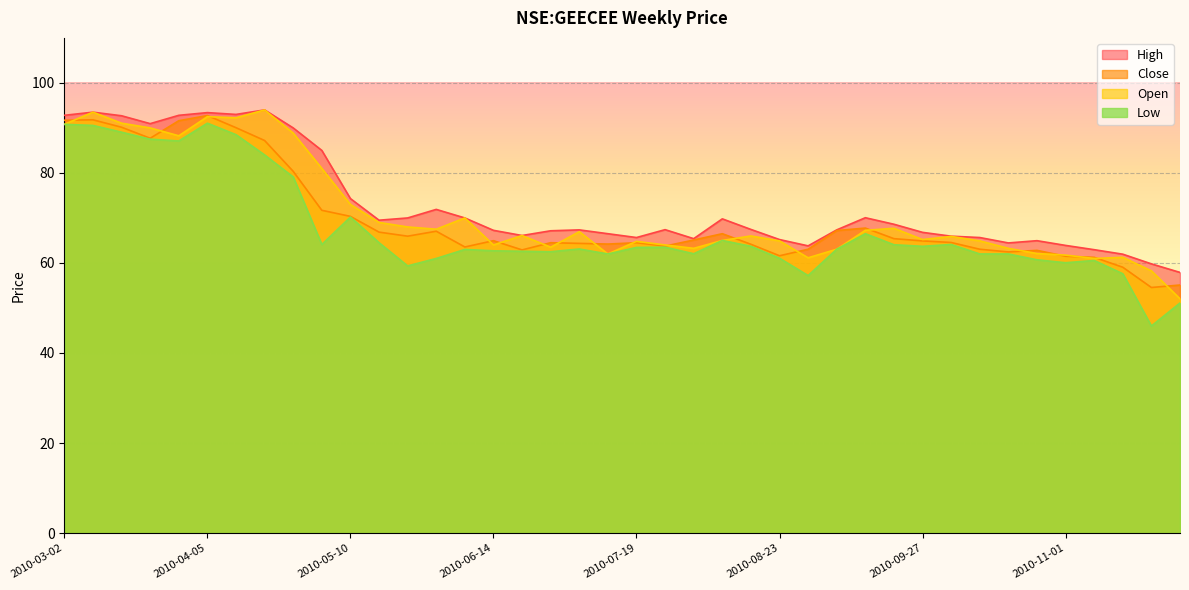

Rank the categories by open value from lowest to highest.

2010-11-29, 2010-11-22, 2010-11-08, 2010-08-30, 2010-11-15, 2010-11-01, 2010-07-12, 2010-10-25, 2010-09-06, 2010-08-02, 2010-10-18, 2010-06-28, 2010-06-14, 2010-07-26, 2010-07-19, 2010-08-23, 2010-10-11, 2010-08-09, 2010-09-27, 2010-10-04, 2010-08-16, 2010-06-21, 2010-07-05, 2010-09-13, 2010-05-31, 2010-09-20, 2010-05-24, 2010-05-17, 2010-06-07, 2010-05-10, 2010-05-03, 2010-03-29, 2010-04-26, 2010-03-22, 2010-03-02, 2010-03-15, 2010-04-12, 2010-04-05, 2010-03-08, 2010-04-19